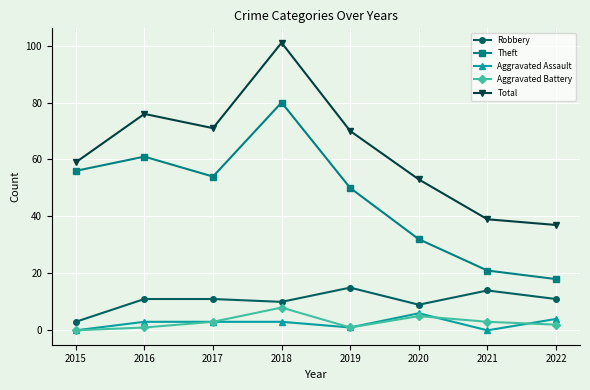

At 2020, list the series in order from smallest to largest.

Aggravated Battery, Aggravated Assault, Robbery, Theft, Total